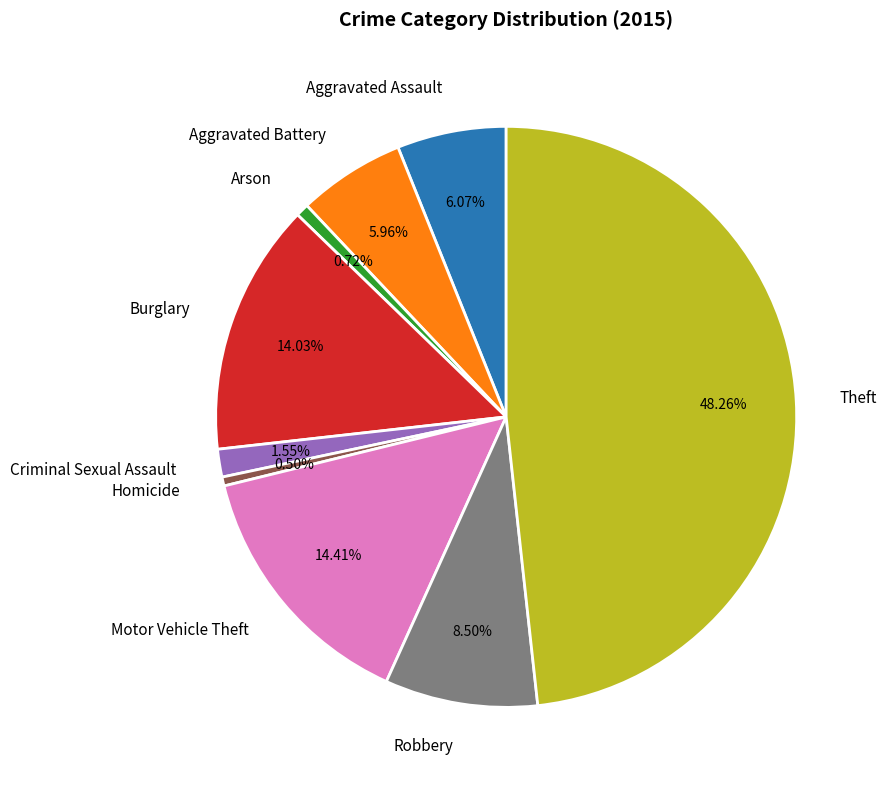

Is there any slice that represents more than half of the pie?

No